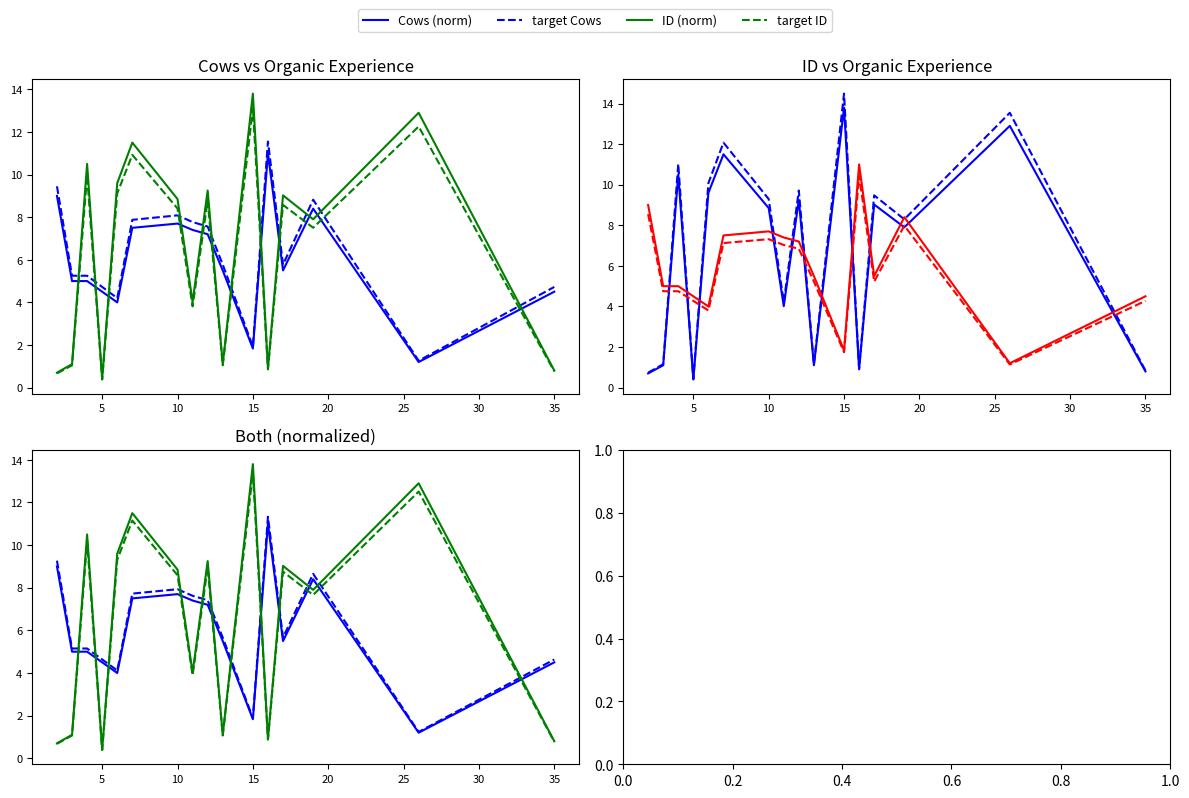

How many interior local peaks does the Cows (norm) series have?

3